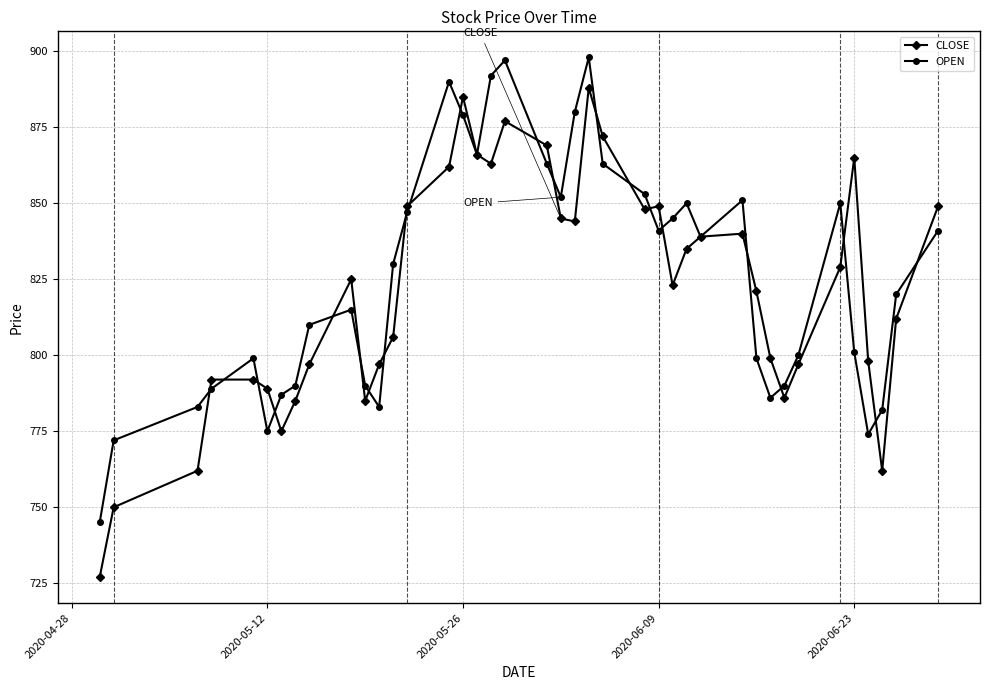

After their last crossing, which series has the higher values: CLOSE or OPEN?

CLOSE